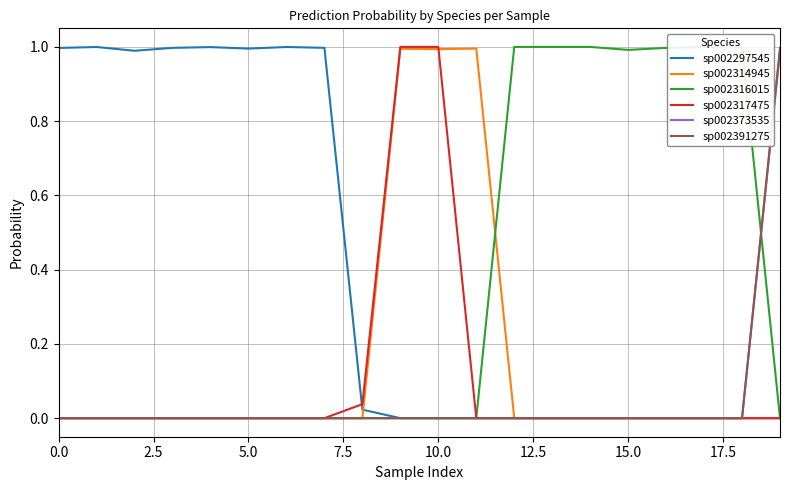

Which series has the largest total across all categories?

sp002297545